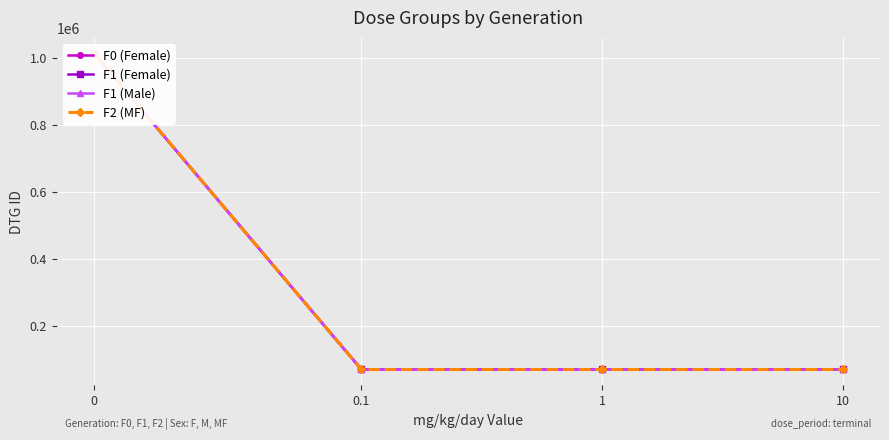

Between 0.1 and 10, which series saw the biggest shift?

F1 (Female)